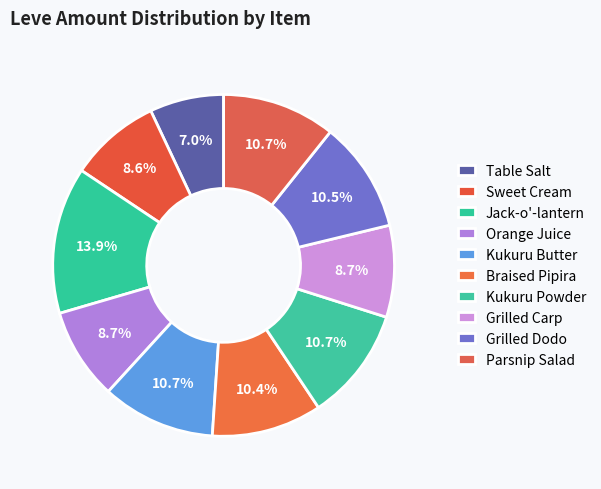

What percentage is the Grilled Dodo slice, to the nearest percent?

10%